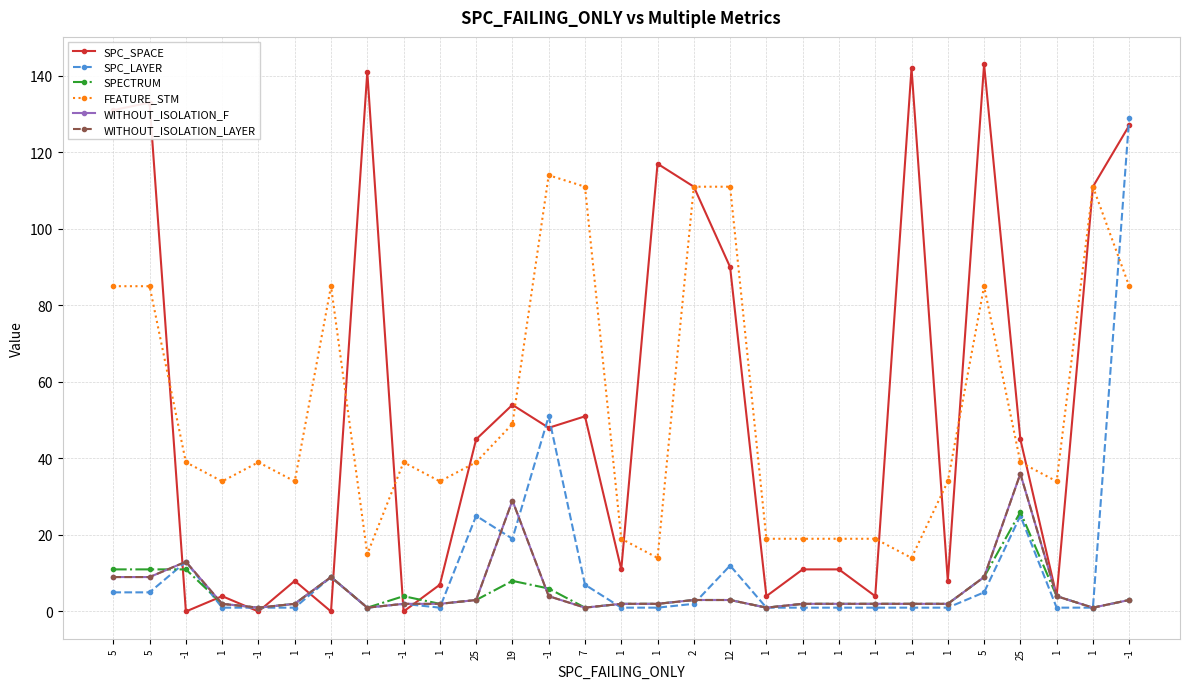

How many intersections are there between SPC_SPACE and FEATURE_STM?

10